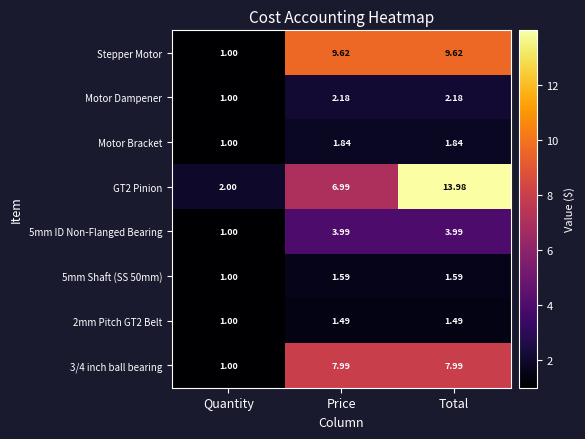

Which category has the lowest value in the Motor Dampener series?

Quantity